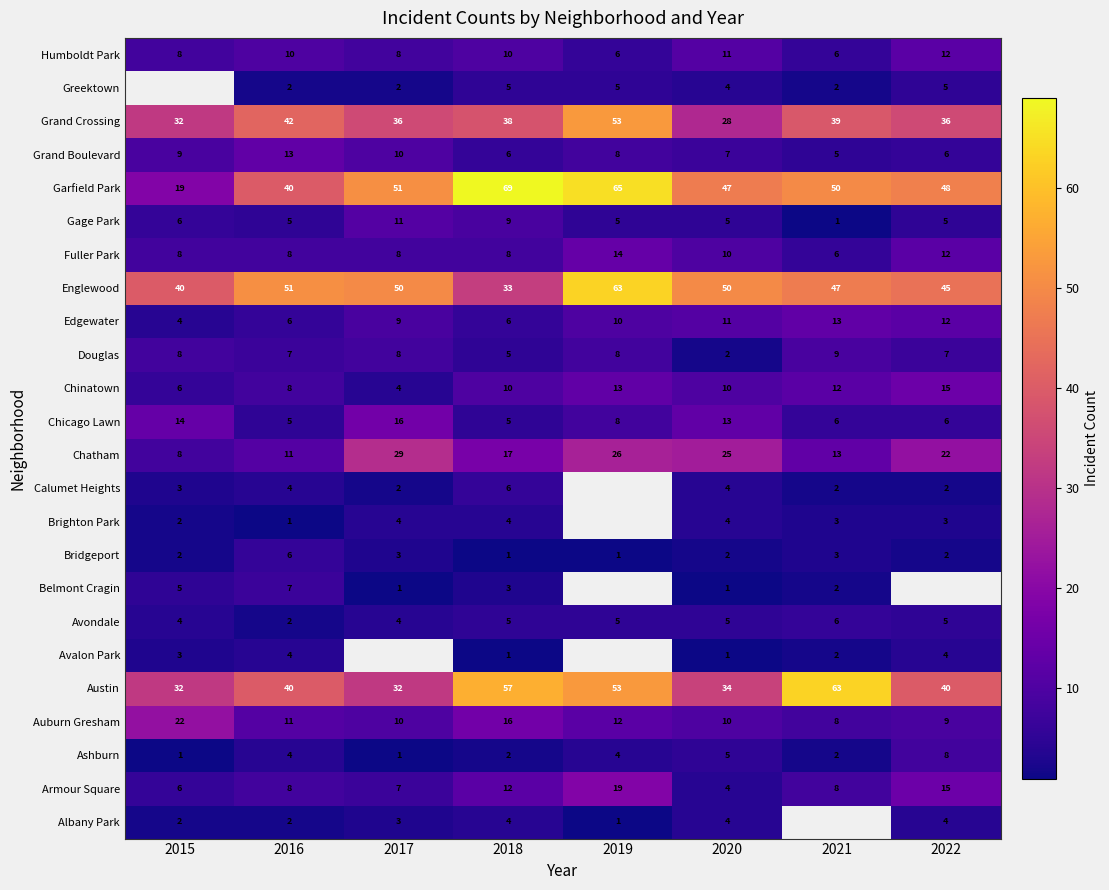

What is the average value of the Austin series?

44